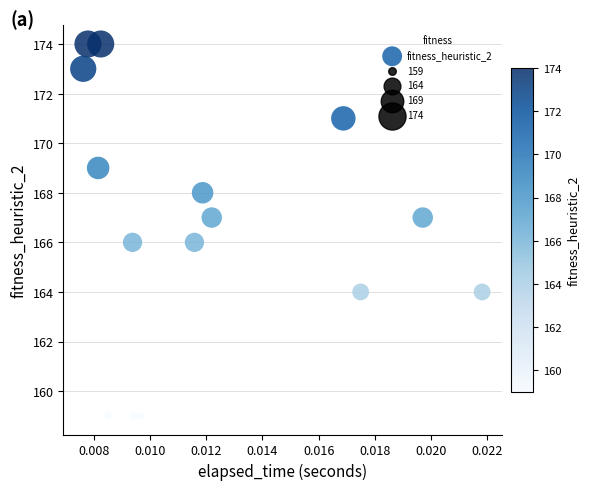

How many points are shown in the scatter plot?

15